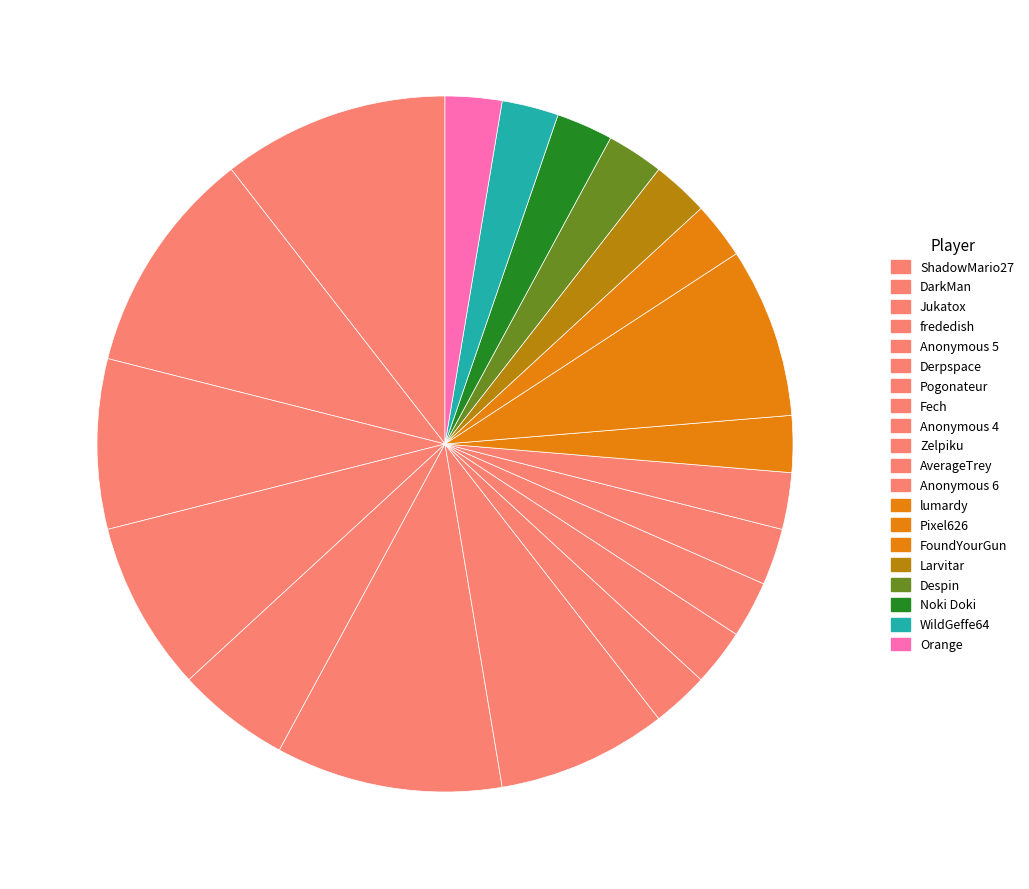

How many slices are in this pie chart?

20